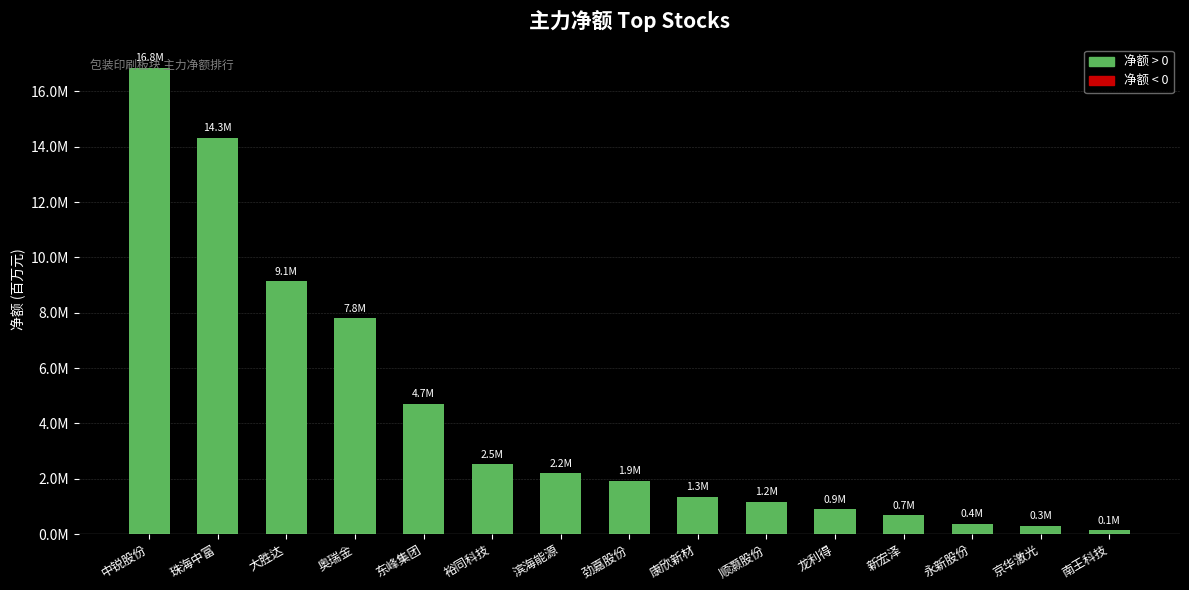

Which label corresponds to the largest value in the chart?

中锐股份